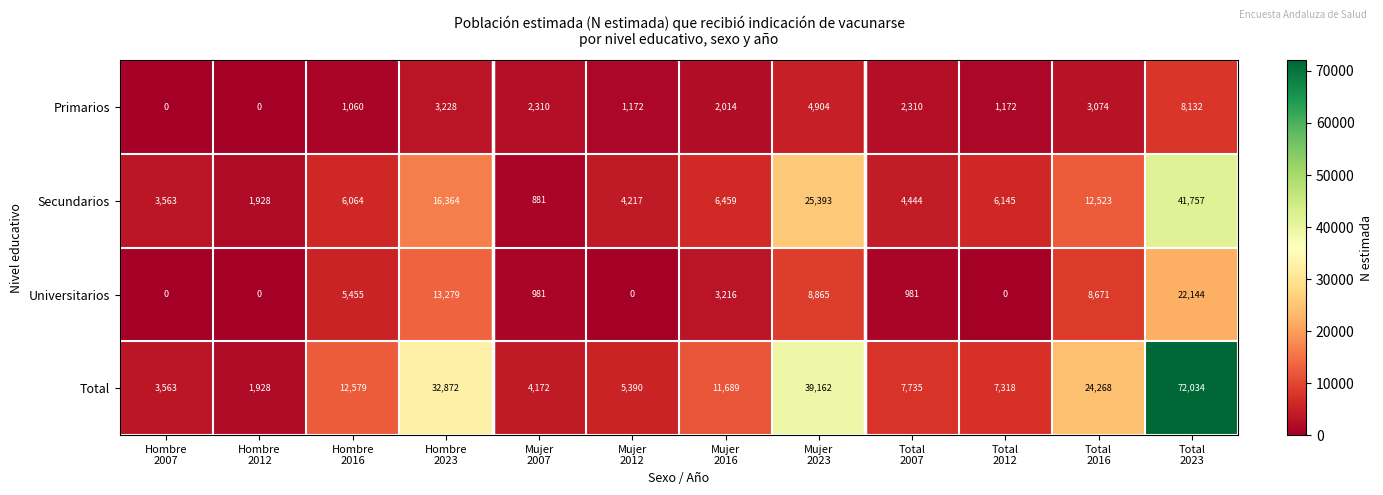

Rank the series by their maximum value, from lowest to highest.

Primarios, Universitarios, Secundarios, Total